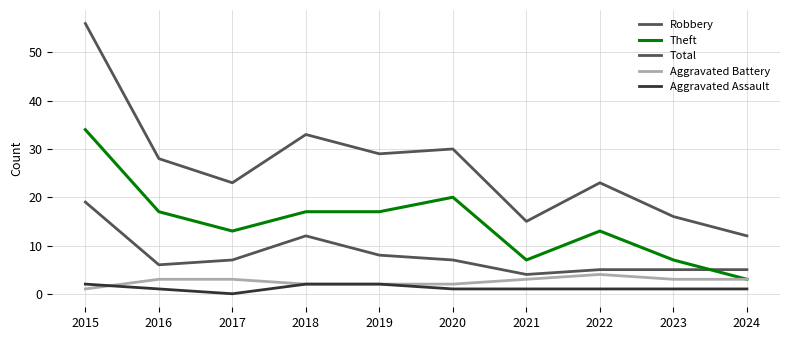

Does the chart have visible grid lines?

Yes